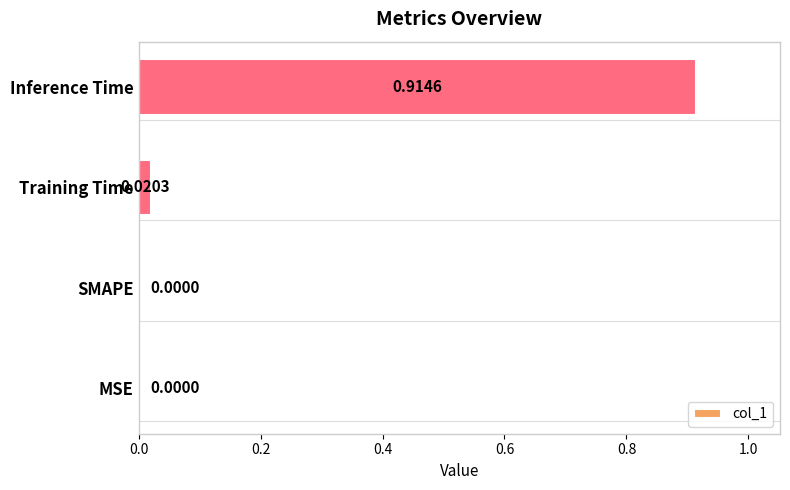

What is the change in value from Training Time to Inference Time?

+0.9